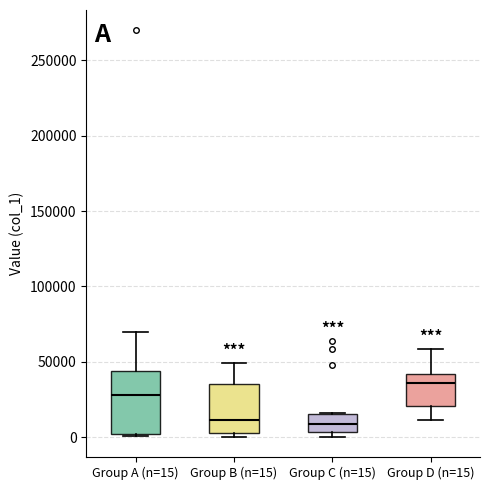

Reading left to right, read every box against the y-axis: the position of its median line, the range the box covers, and the ends of its whiskers. The values are not printed on the chart, so give them approximately, as read against the axis.

Group A (n=15): median 30000, box 0 to 45000, whiskers 0 (just below the box's lower edge) to 70000
Group B (n=15): median 10000, box 5000 to 35000, whiskers 0 to 50000
Group C (n=15): median 10000, box 5000 to 15000, whiskers 0 to 15000
Group D (n=15): median 35000, box 20000 to 40000, whiskers 10000 to 60000